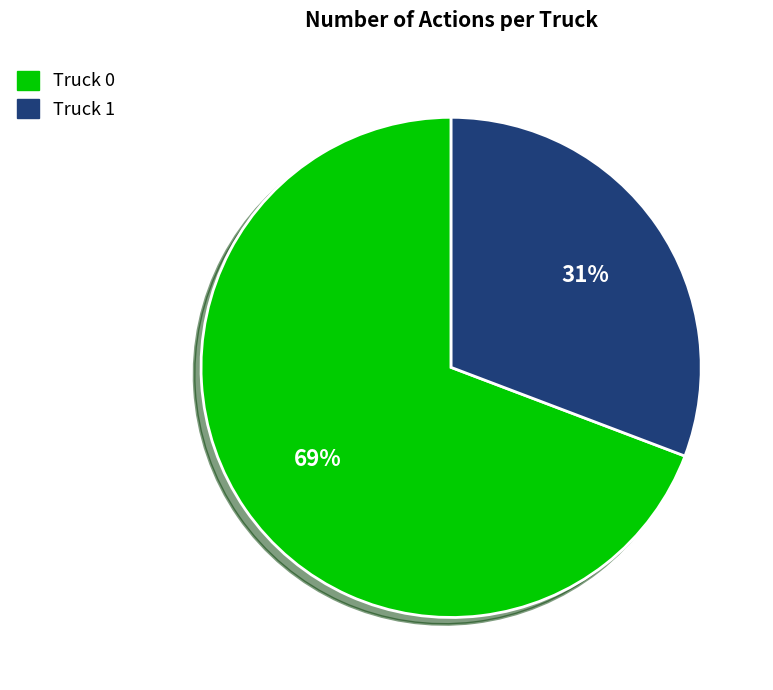

Do Truck 0 and Truck 1 together represent more than half of the pie?

Yes